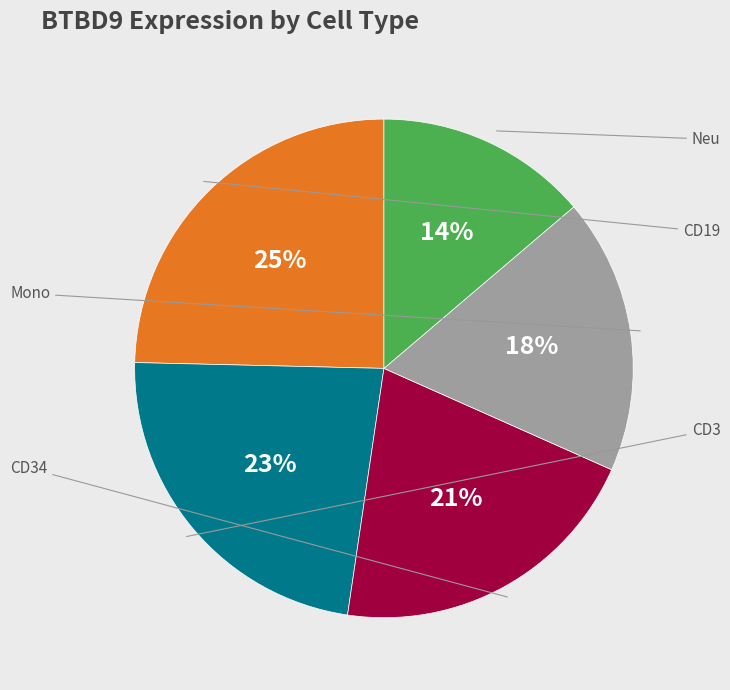

Count the number of slices in the pie.

5